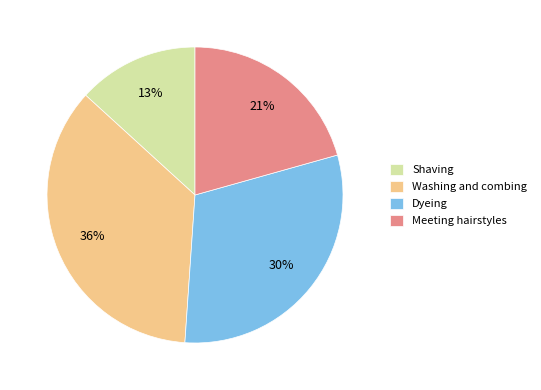

What percentage is the Washing and combing slice, to the nearest percent?

36%